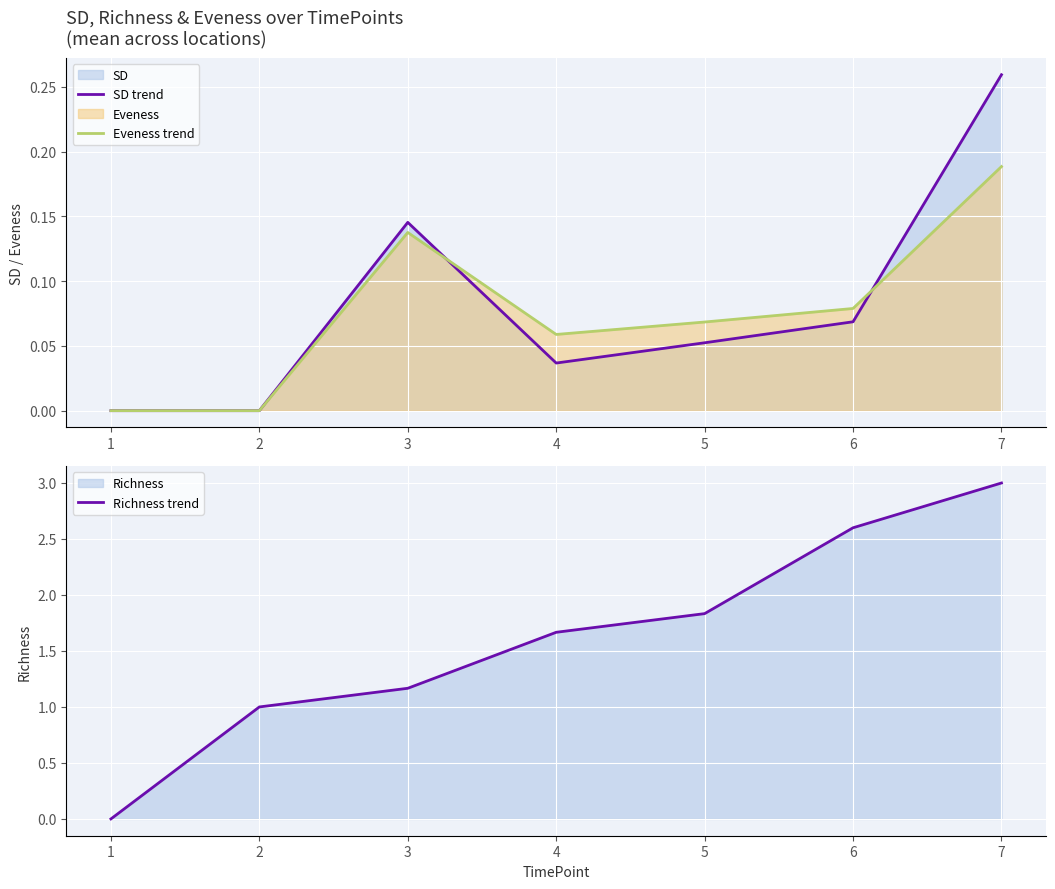

Is it true that SD trend equals -0.1 at 1?

False